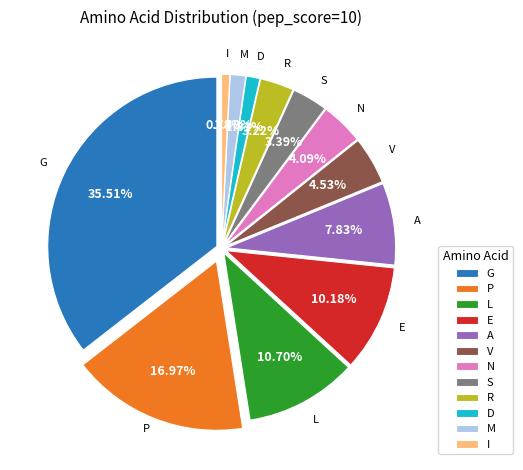

To the nearest percent, what is the difference between the E and V slice percentages?

6%